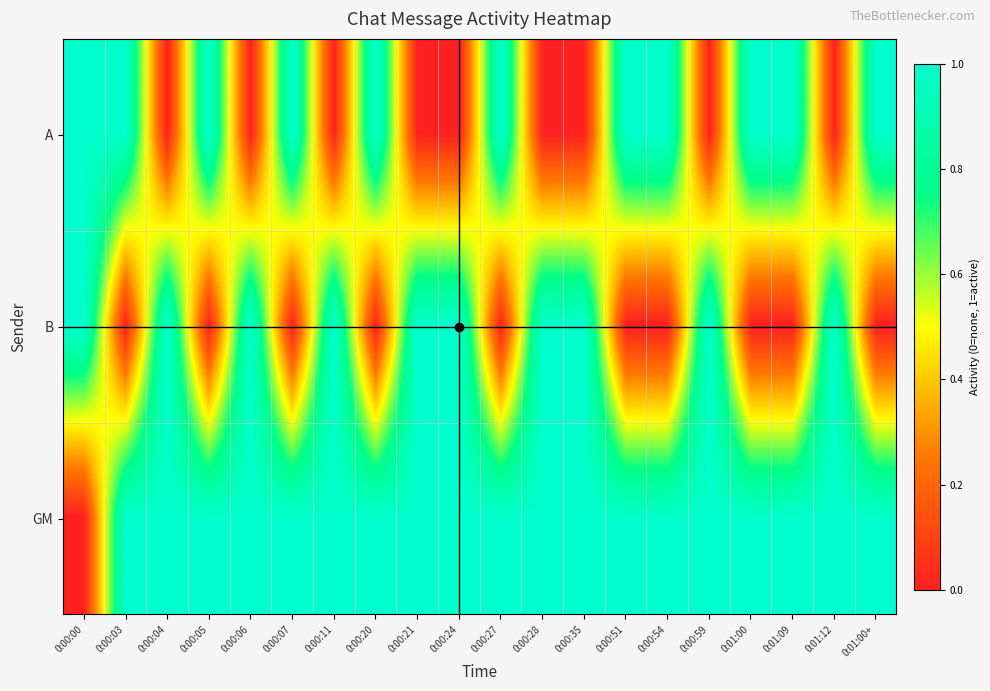

Between 0:01:12 and 0:00:27, which is larger?

0:00:27